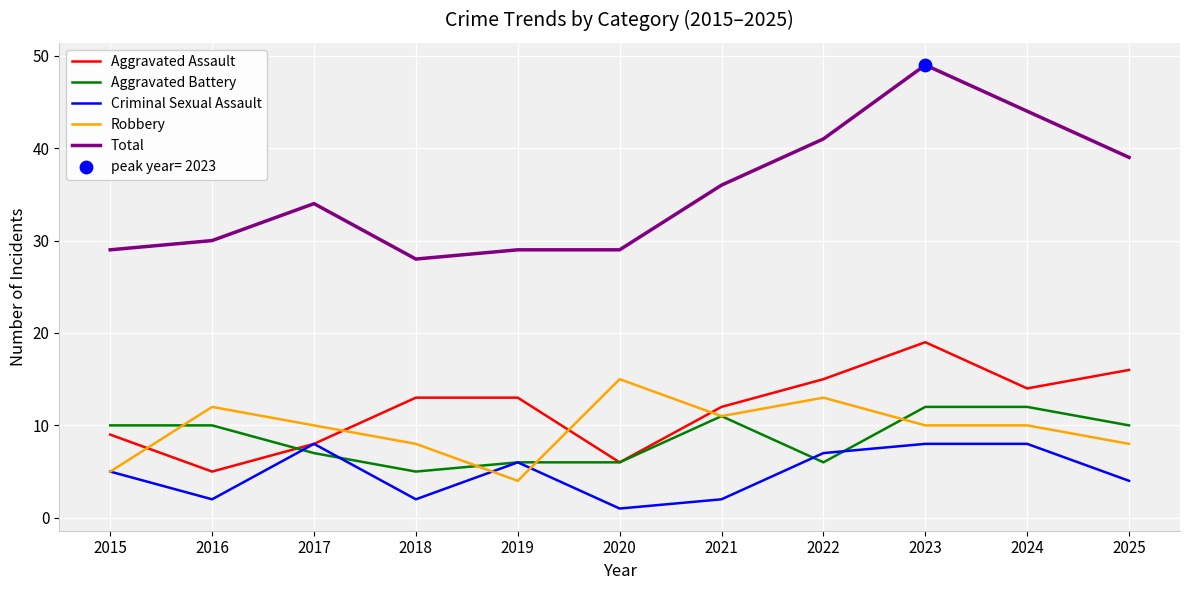

What is the spread (max minus min) of values at 2017?

27